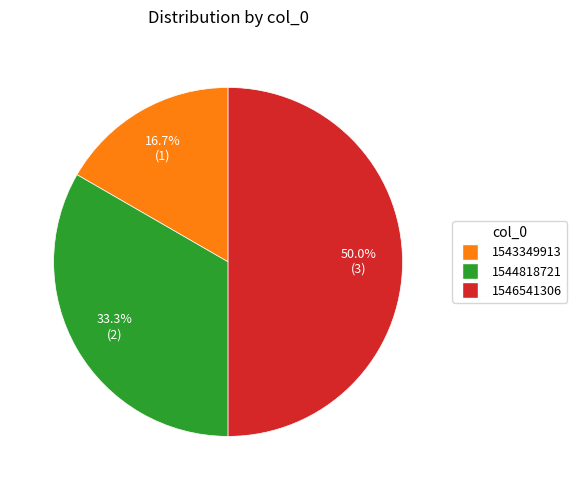

How many slices are in this pie chart?

3